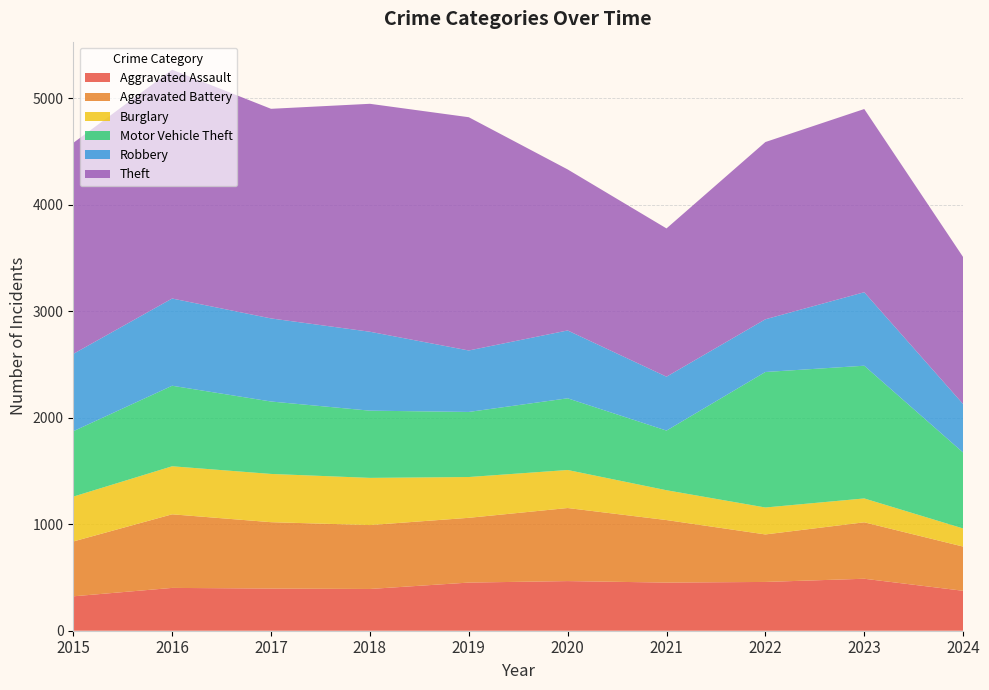

Reading right to left, transcribe all the data shown in this chart.

Aggravated Assault: 2024=375	2023=488	2022=458	2021=452	2020=466	2019=452	2018=392	2017=396	2016=402	2015=323
Aggravated Battery: 2024=415	2023=530	2022=446	2021=587	2020=686	2019=608	2018=600	2017=623	2016=691	2015=515
Burglary: 2024=170	2023=224	2022=253	2021=280	2020=357	2019=383	2018=443	2017=453	2016=451	2015=421
Motor Vehicle Theft: 2024=713	2023=1246	2022=1272	2021=560	2020=673	2019=611	2018=631	2017=680	2016=756	2015=614
Robbery: 2024=455	2023=690	2022=495	2021=506	2020=637	2019=577	2018=741	2017=780	2016=819	2015=726
Theft: 2024=1380	2023=1720	2022=1664	2021=1392	2020=1512	2019=2190	2018=2140	2017=1968	2016=2148	2015=1981